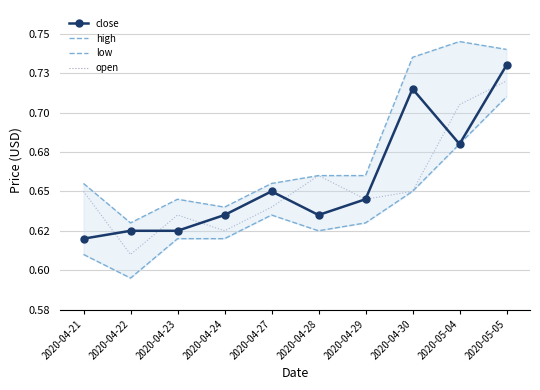

What is the total value across all series at 2020-04-22?

2.5